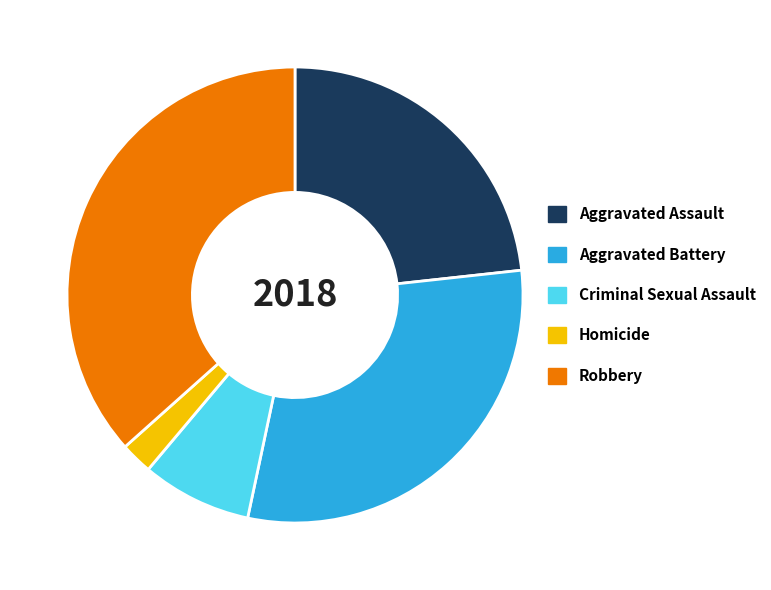

How many slices are in this pie chart?

5